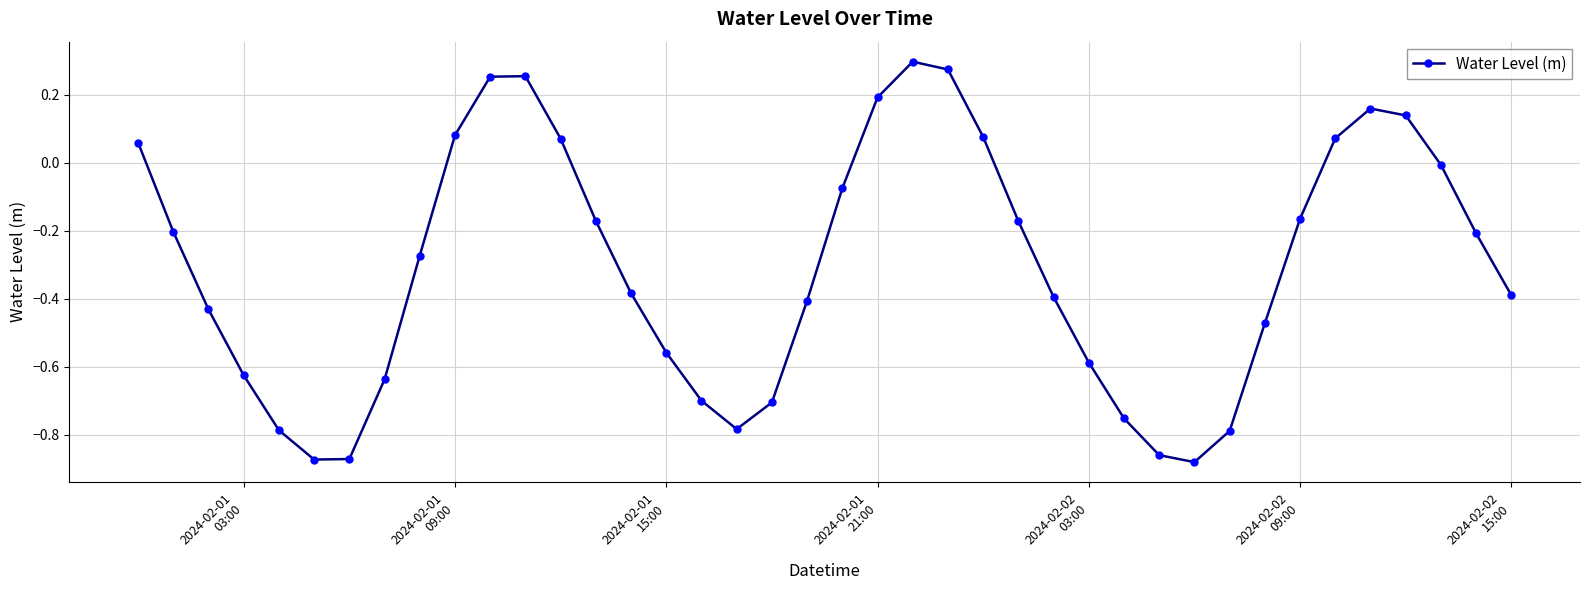

Does the chart display data point markers on the line(s)?

Yes